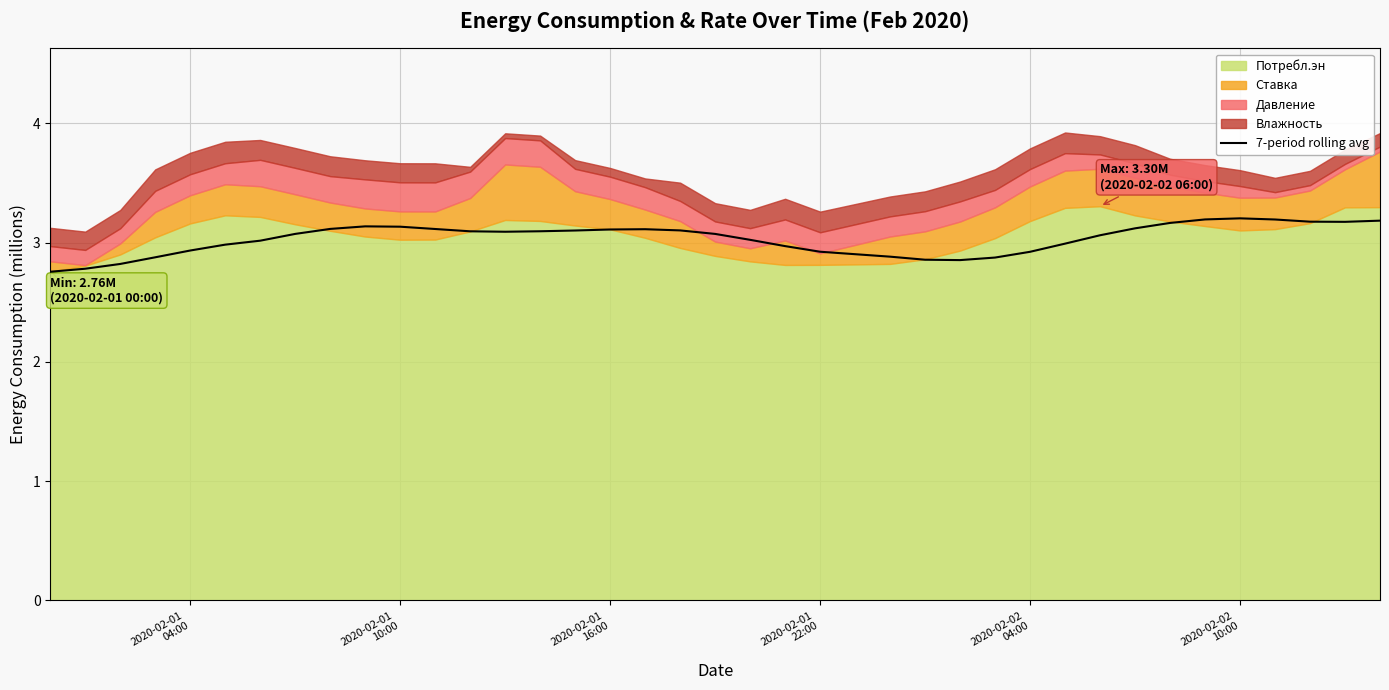

What is the lowest value of the 7-period rolling avg series?

2.8